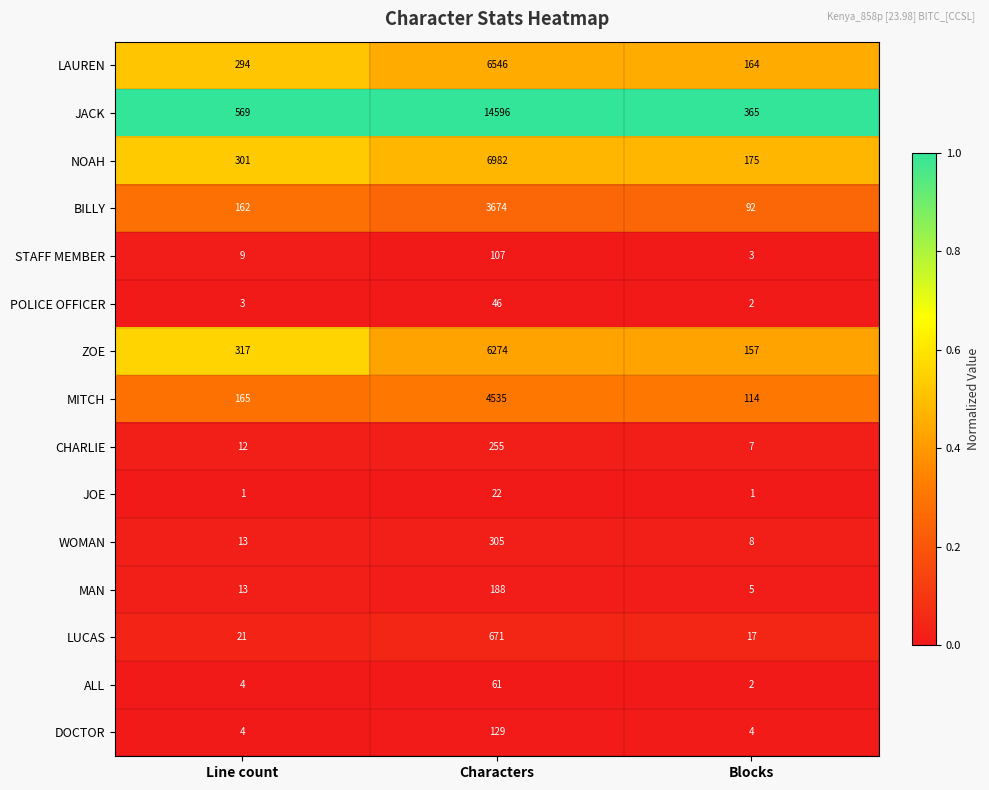

What is the maximum value shown in the chart?

14596